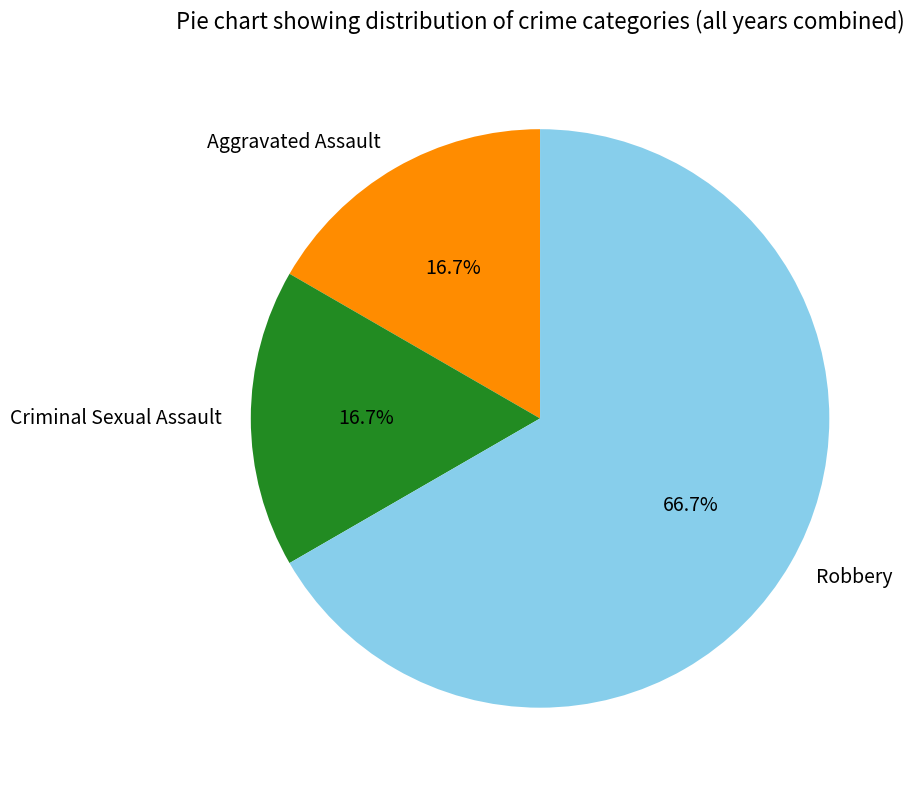

Is Robbery the majority of the pie?

Yes